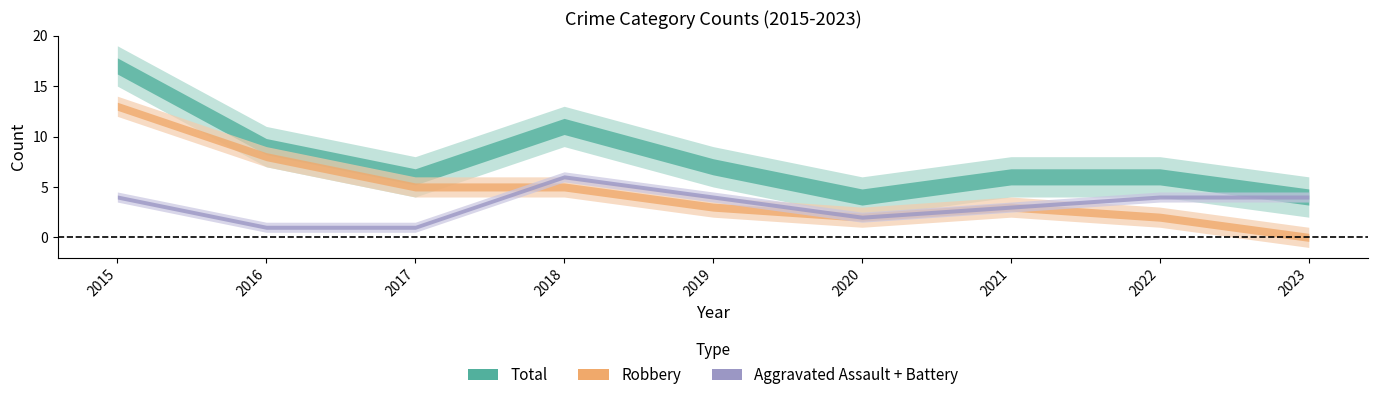

How many interior local peaks does the Aggravated Battery series have?

1